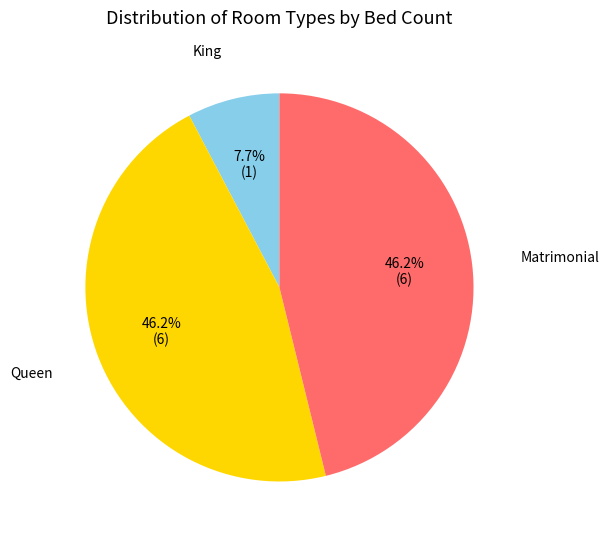

Is there a majority slice in this chart?

No